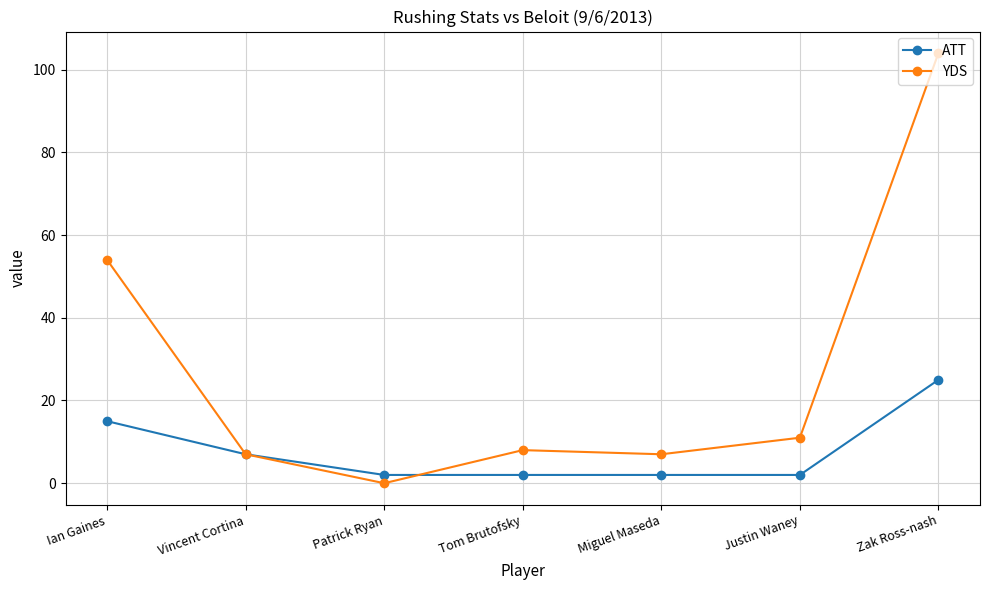

At which category is the sum across all series the highest?

Zak Ross-nash